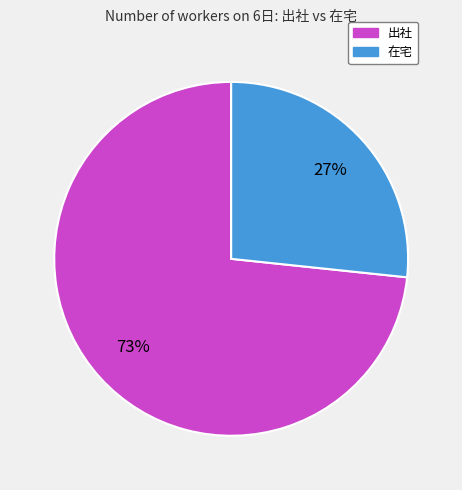

To the nearest percent, what portion does 出社 represent?

73%